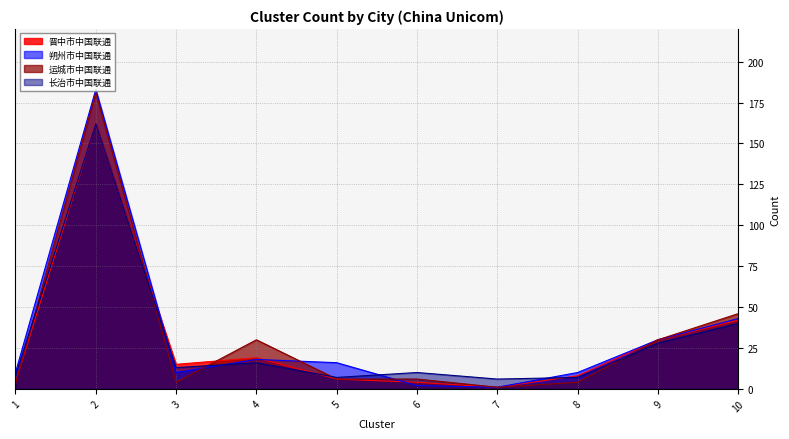

What is the sum of all 晋中市中国联通 values?

291